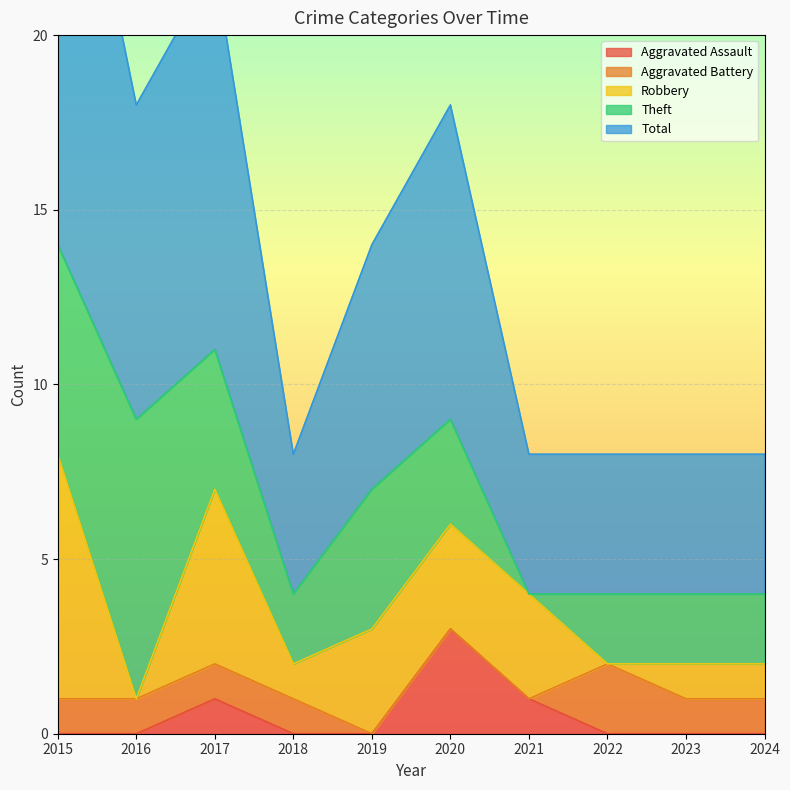

At which label does Aggravated Battery first exceed 1?

2022